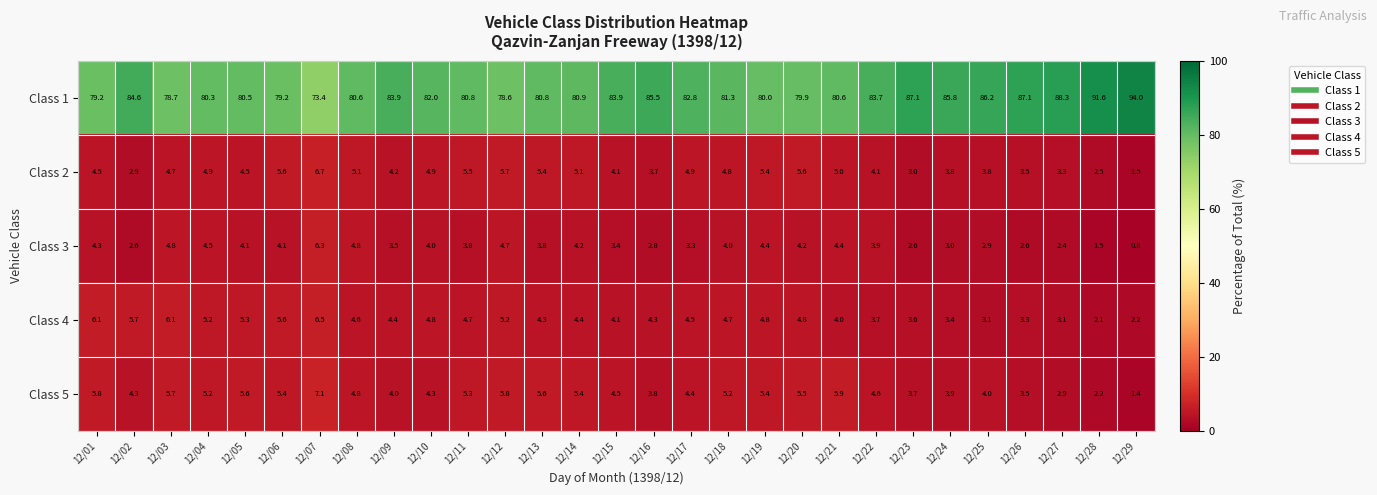

Rank the series by their maximum value, from highest to lowest.

Class 1, Class 5, Class 2, Class 4, Class 3